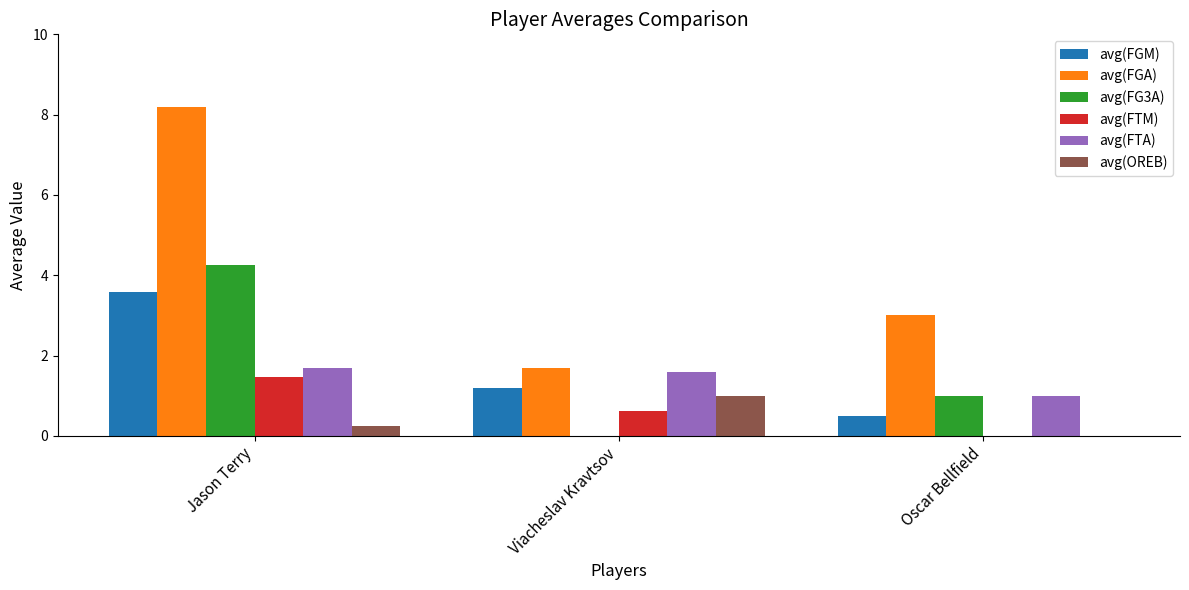

The value of avg(FG3A) at Oscar Bellfield is 0.4. True or false?

False